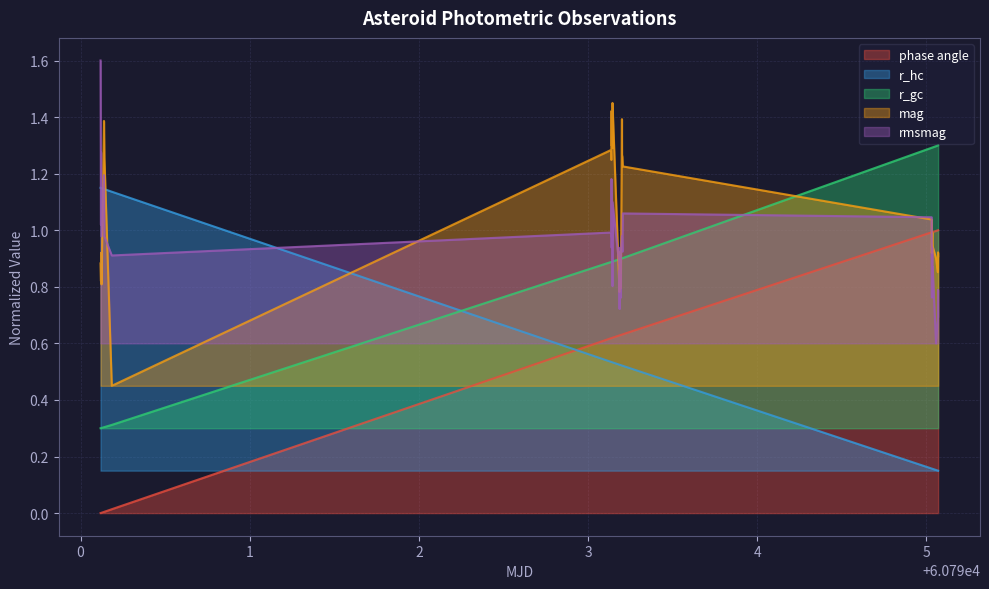

List the series in order of their peak value, lowest first.

phase angle, r_hc, r_gc, mag, rmsmag